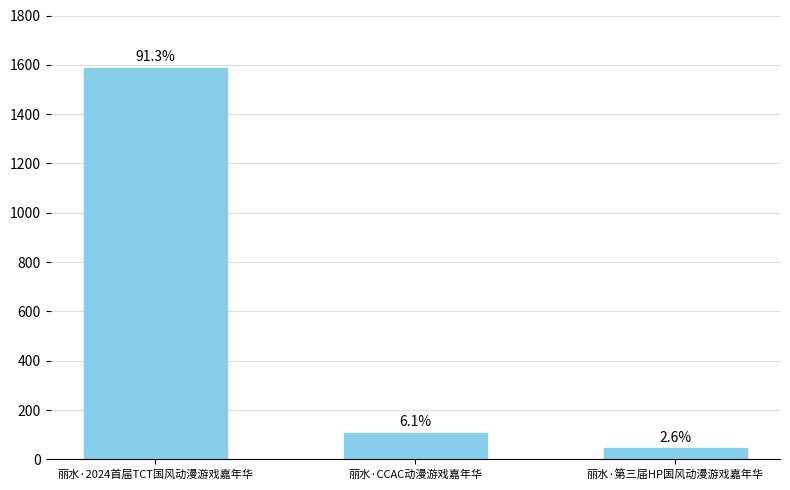

Reading left to right, transcribe all the data shown in this chart.

丽水·2024首届TCT国风动漫游戏嘉年华=1589	丽水·CCAC动漫游戏嘉年华=107	丽水·第三届HP国风动漫游戏嘉年华=45